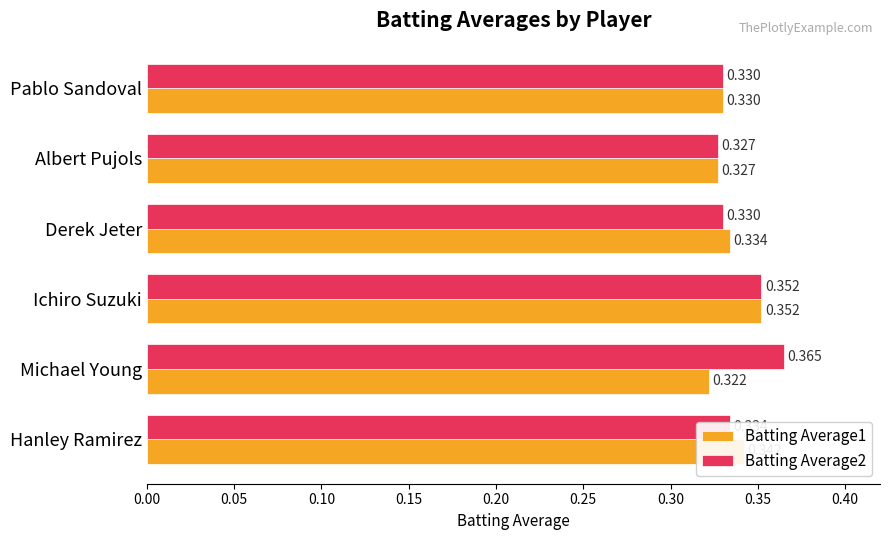

At which category does the chart reach its minimum across all series?

Michael Young